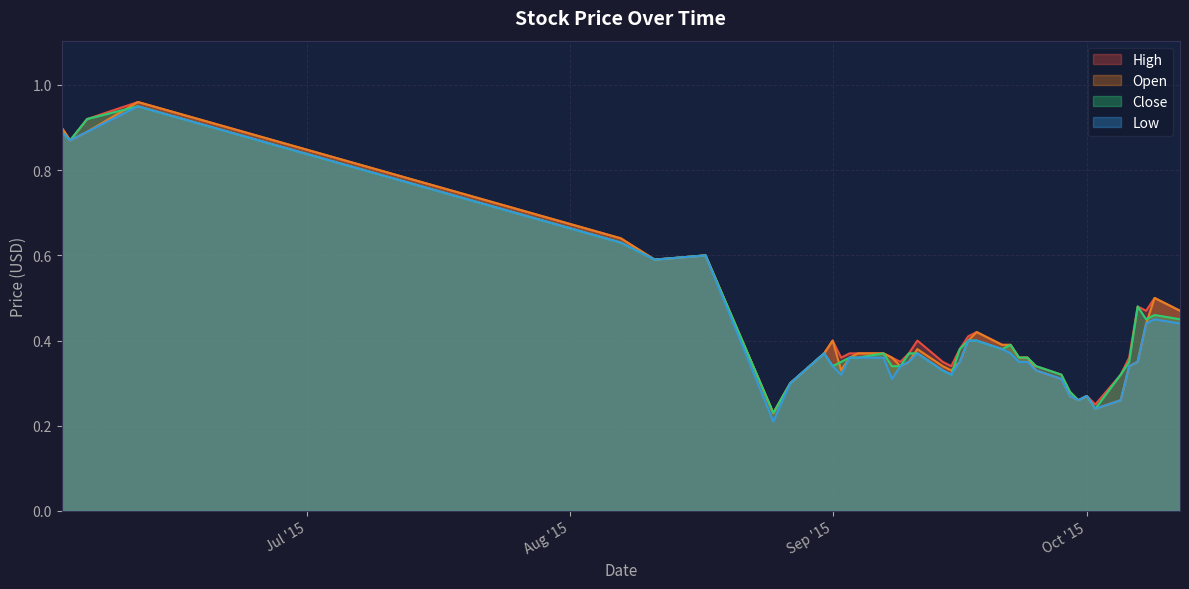

The value of Open at 2015-10-12 is 0.5. True or false?

True